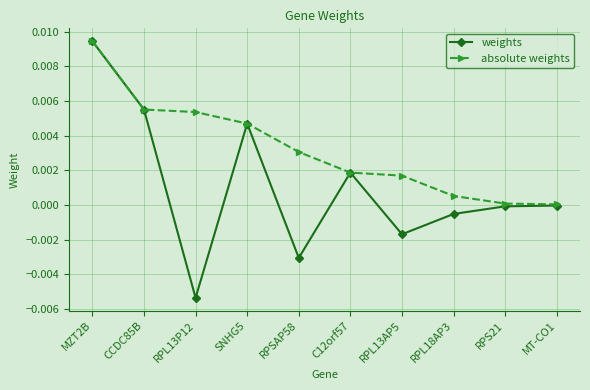

What is the label of the 9th point from the left?

RPS21